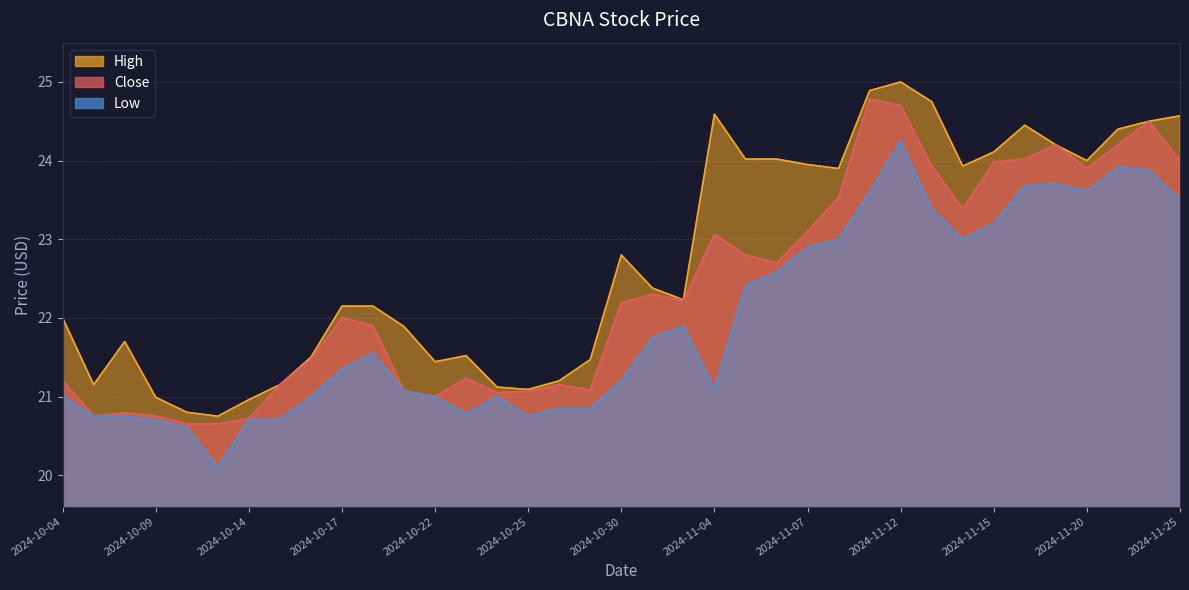

Is it true that High equals 29.3 at 2024-10-10?

False